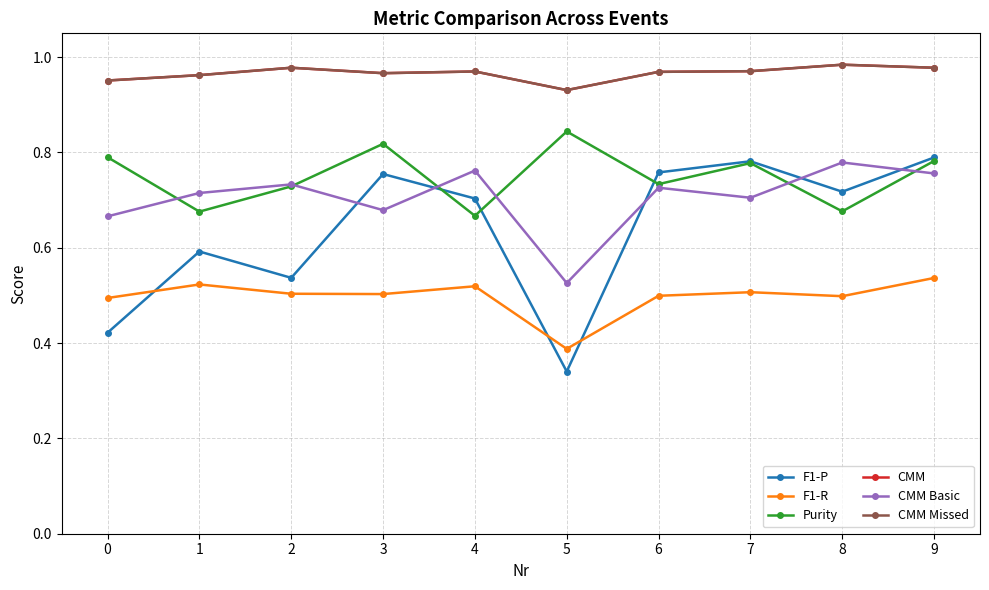

At which category is the sum across all series the highest?

9